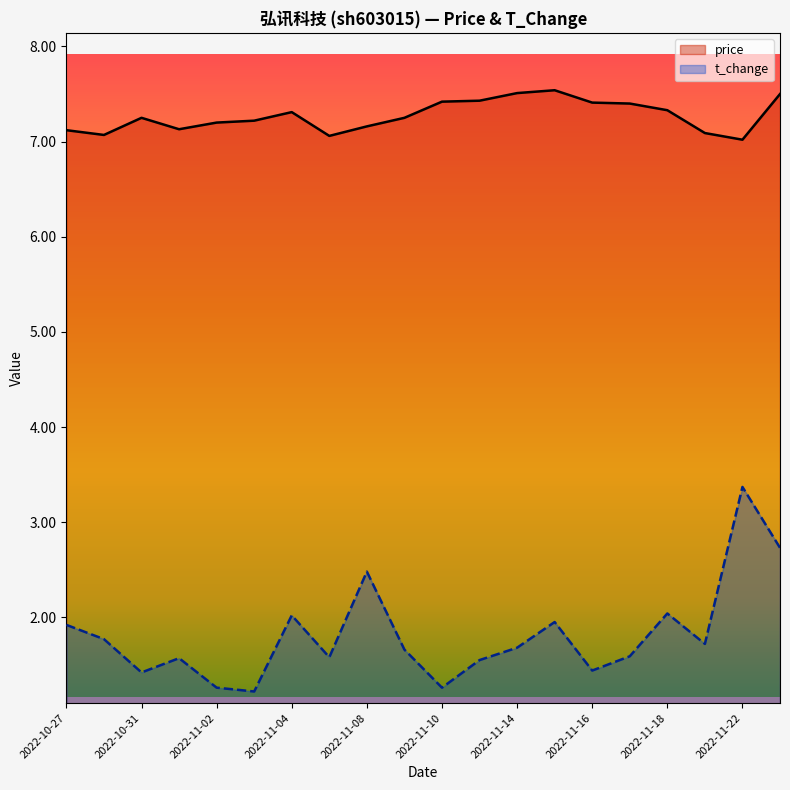

At which label does t_change reach its minimum?

2022-11-03